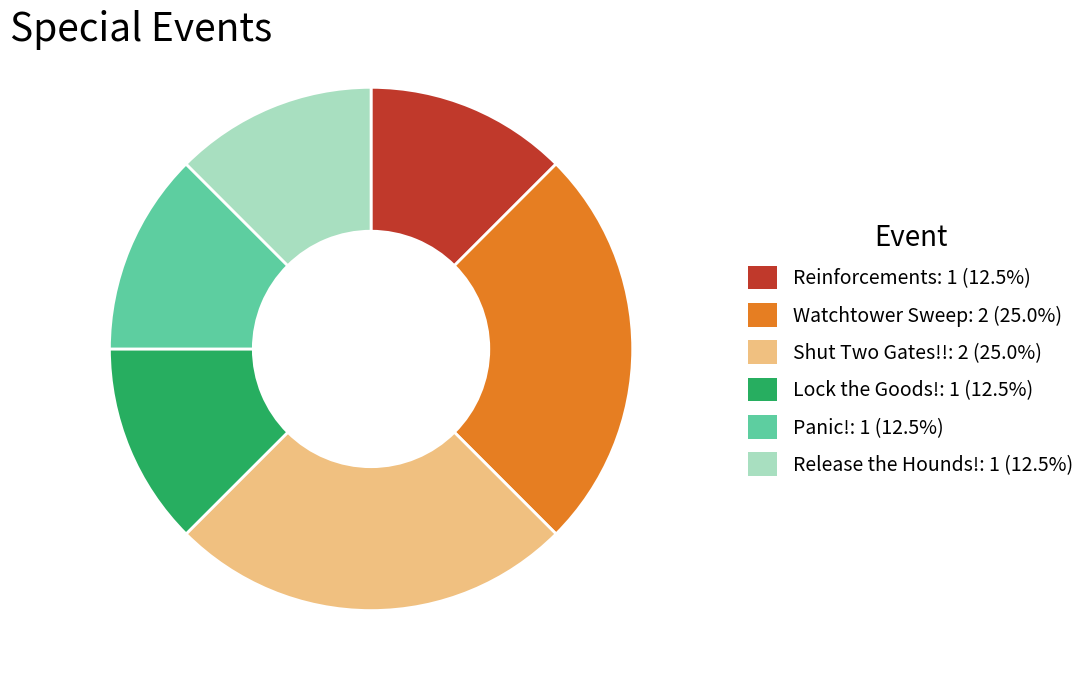

Does Watchtower Sweep represent more than half of the total?

No